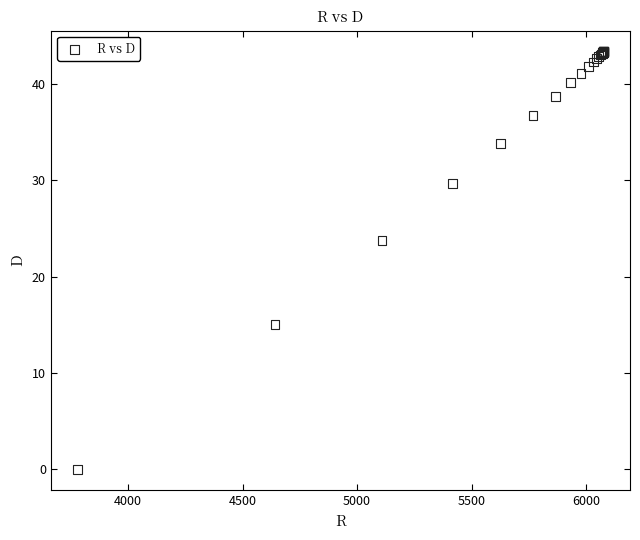

What Y value in the scatter plot is closest to 21?

23.7